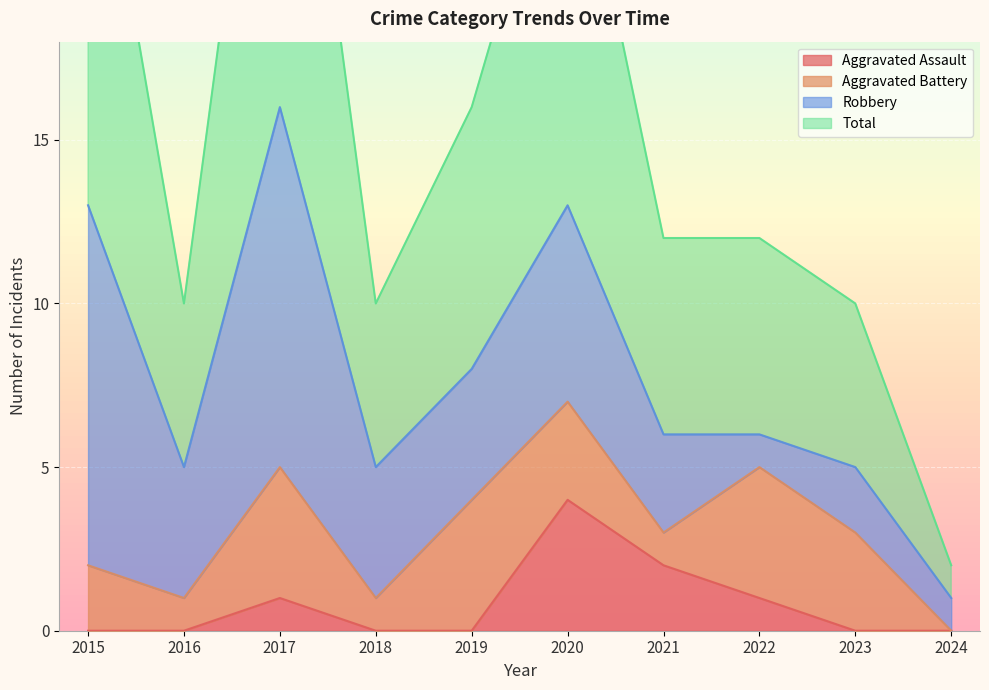

What is the total value across all series at 2020?

30